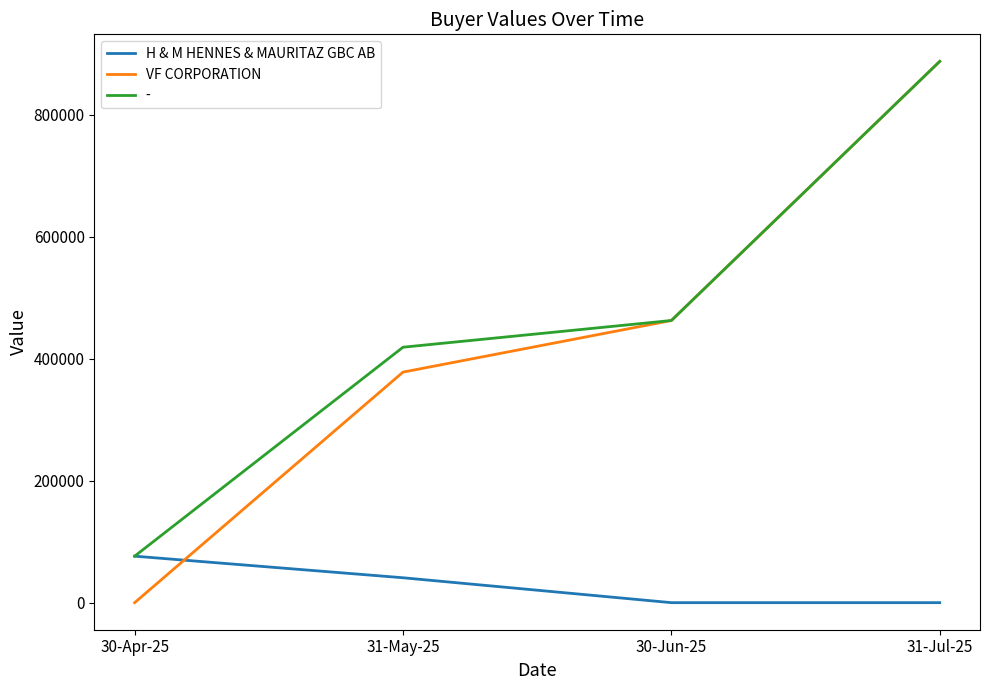

Which series has the largest range (max minus min)?

VF CORPORATION